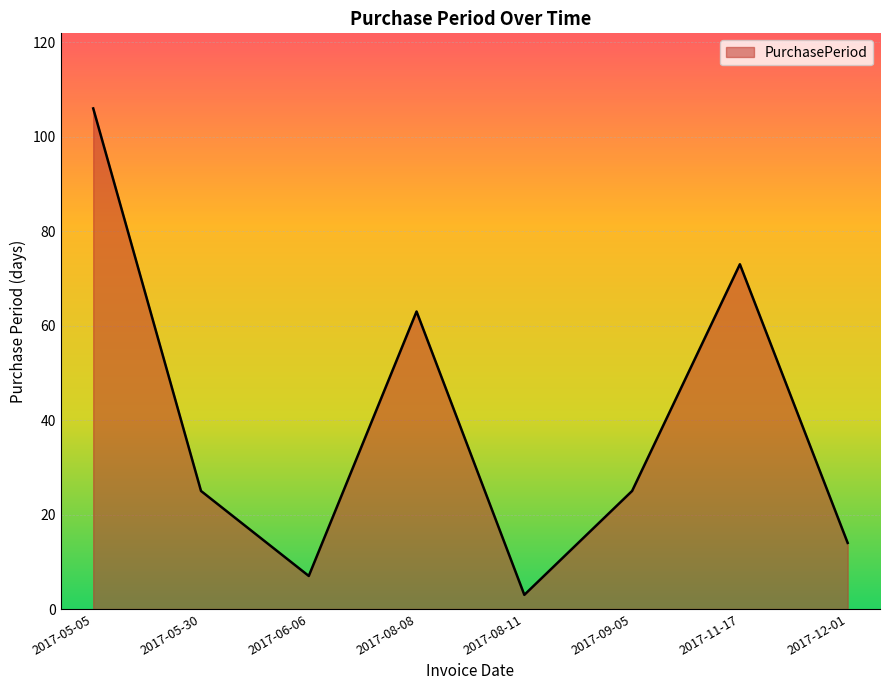

How many distinct data groups are displayed?

1